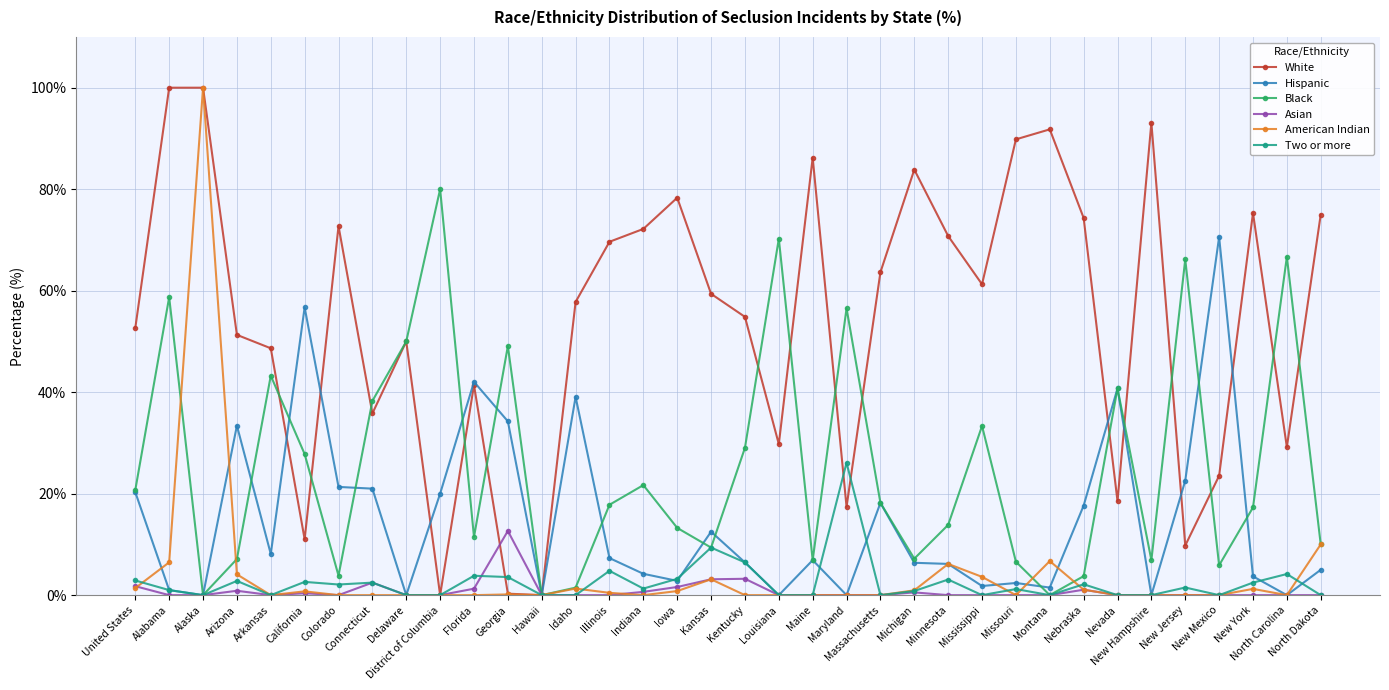

What position from the left is Montana?

28